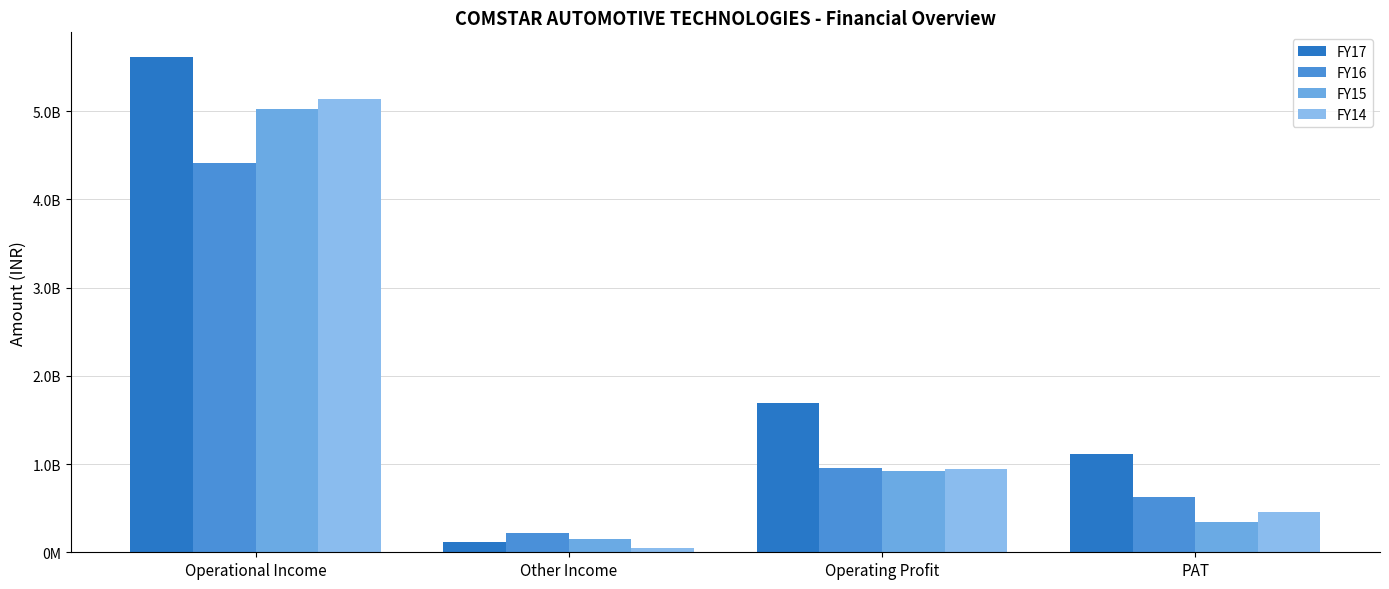

At which label does FY16 reach its minimum?

Other Income